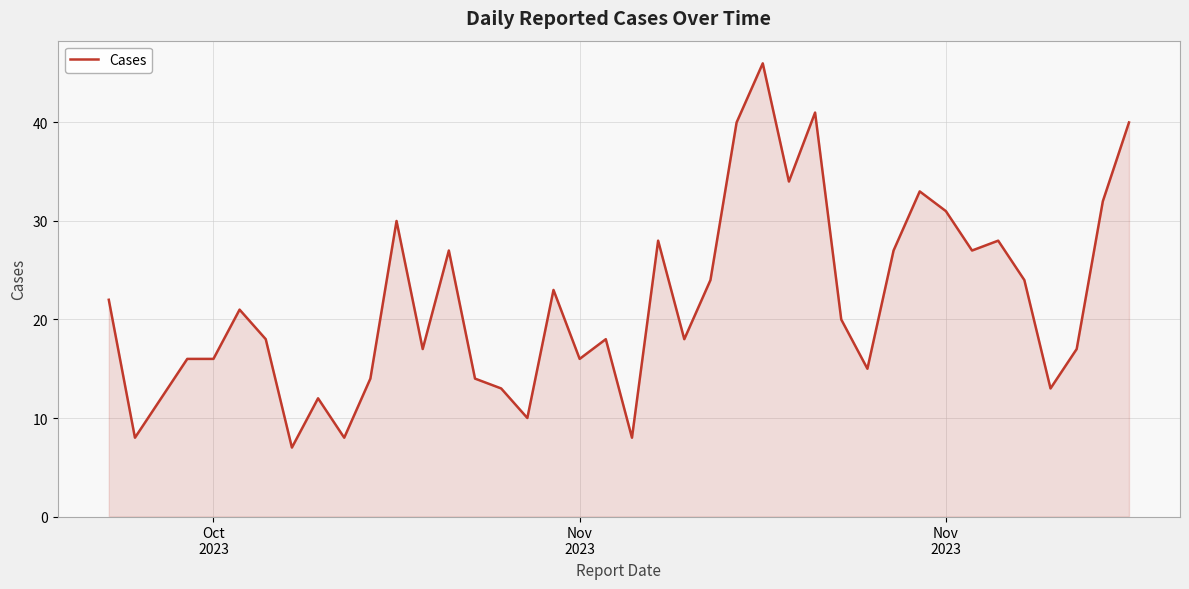

What is the minimum value shown in the chart?

7